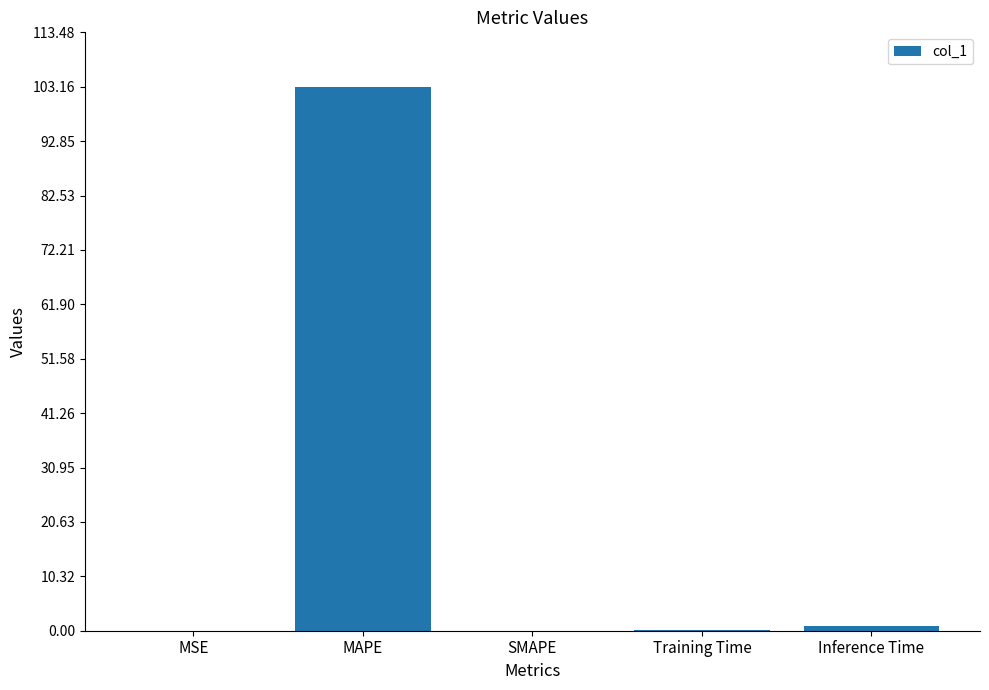

What is the greatest value displayed?

103.2